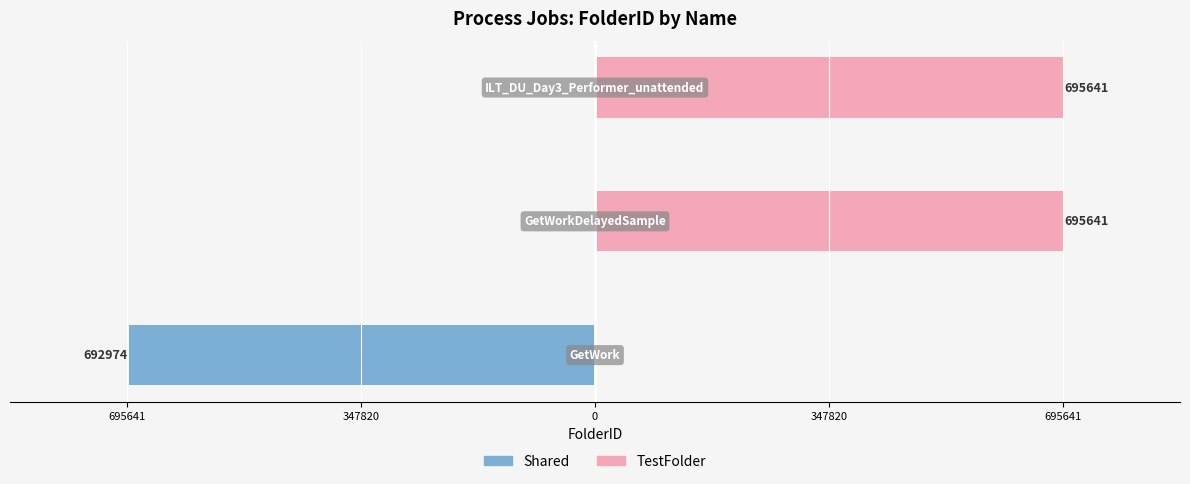

The value of Shared at 695641 is -692974. True or false?

True